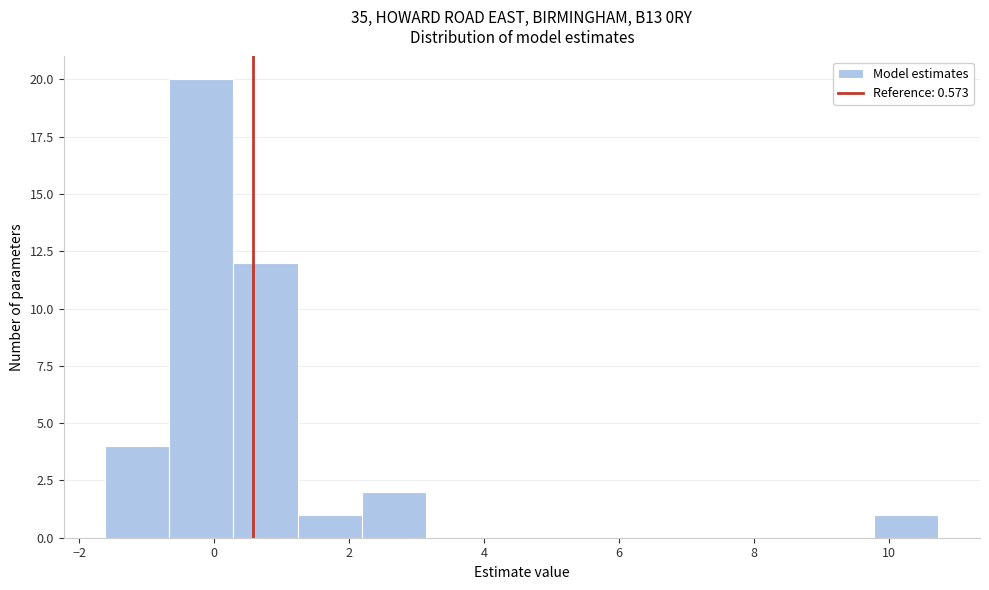

How tall is the bar that spans 0.2 to 1.2 on the x-axis? Neither the bar edges nor the heights are printed on the chart, so give them approximately, as read against the axes.

12